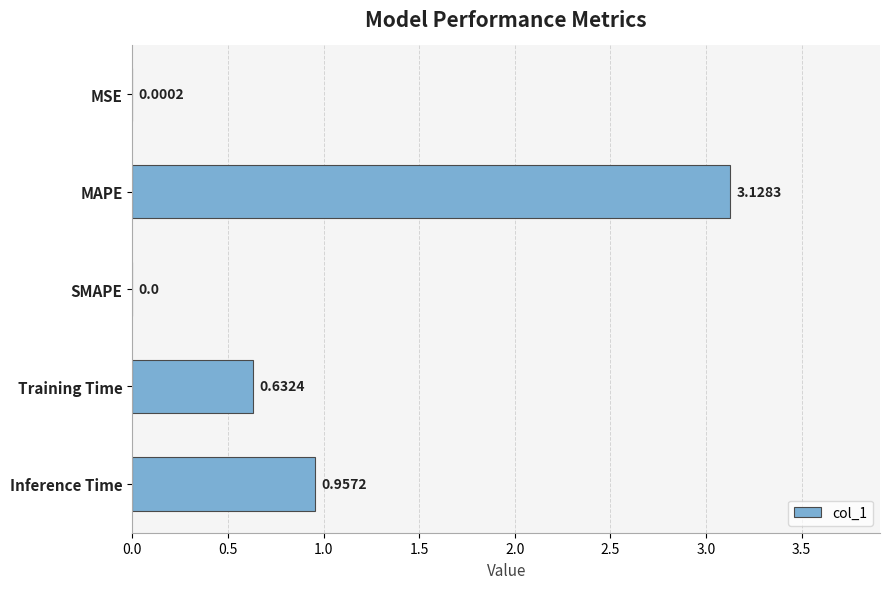

At which category does the chart reach its peak across all series?

MAPE